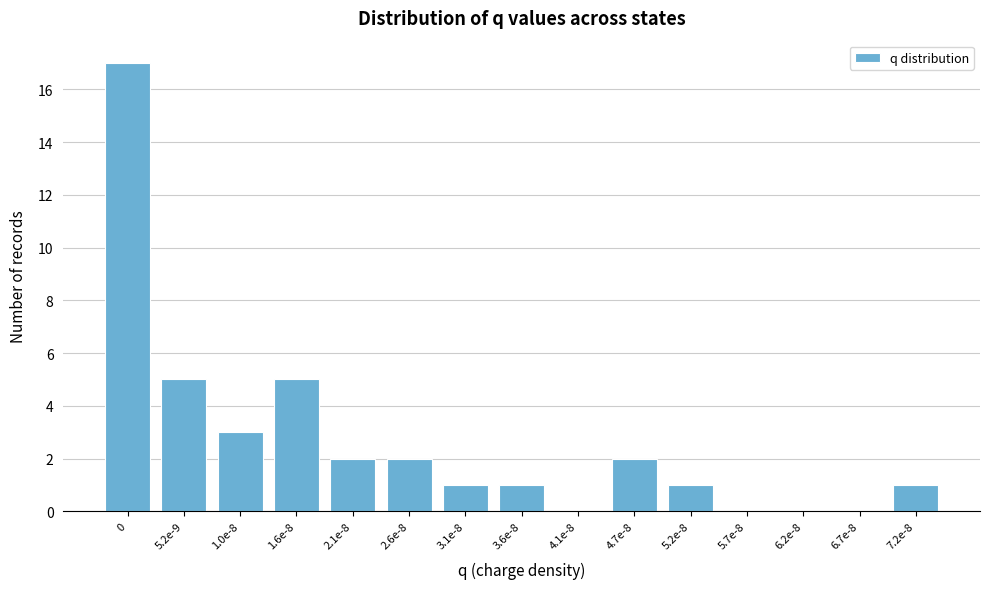

Reading left to right, transcribe all the data shown in this chart.

0=17	5.2e-9=5	1.0e-8=3	1.6e-8=5	2.1e-8=2	2.6e-8=2	3.1e-8=1	3.6e-8=1	4.1e-8=0	4.7e-8=2	5.2e-8=1	5.7e-8=0	6.2e-8=0	6.7e-8=0	7.2e-8=1